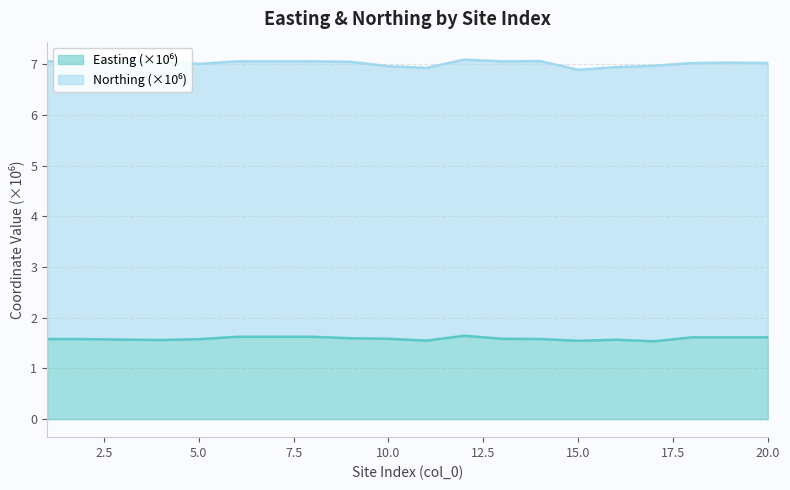

What is the minimum value shown in the chart?

1.5